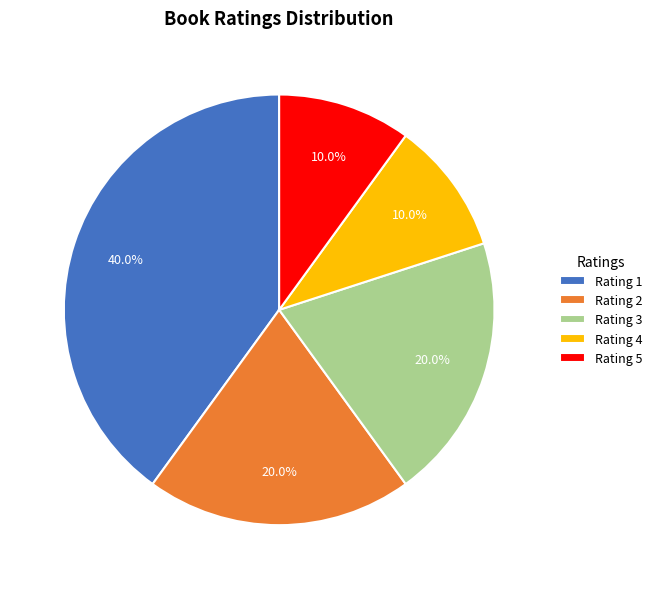

What portion of the pie excludes Rating 1?

60.0%